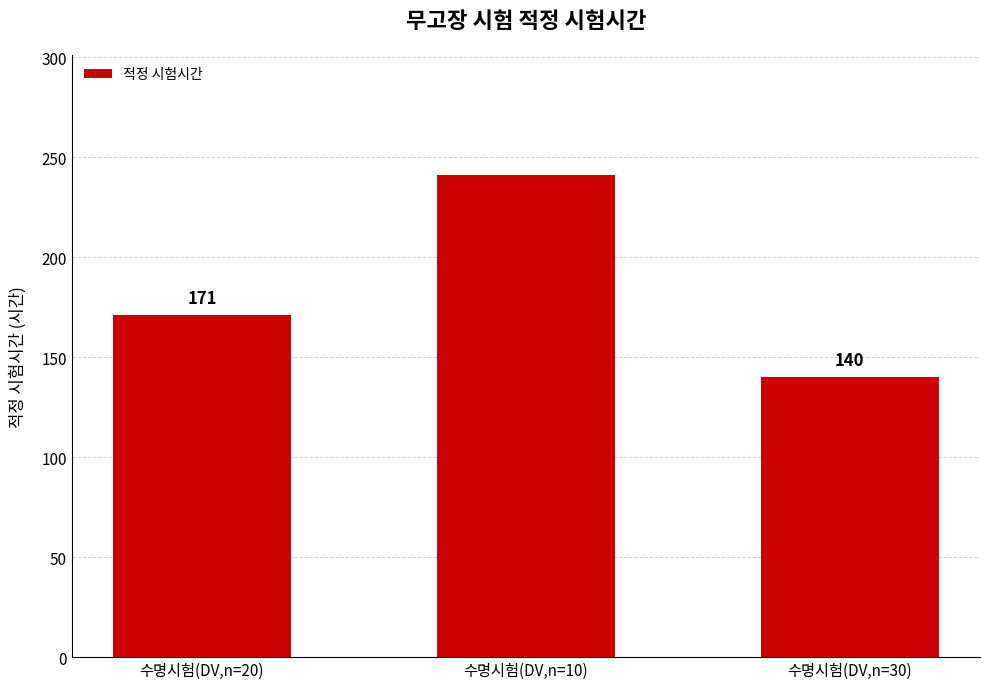

Count the number of categories in the chart.

3